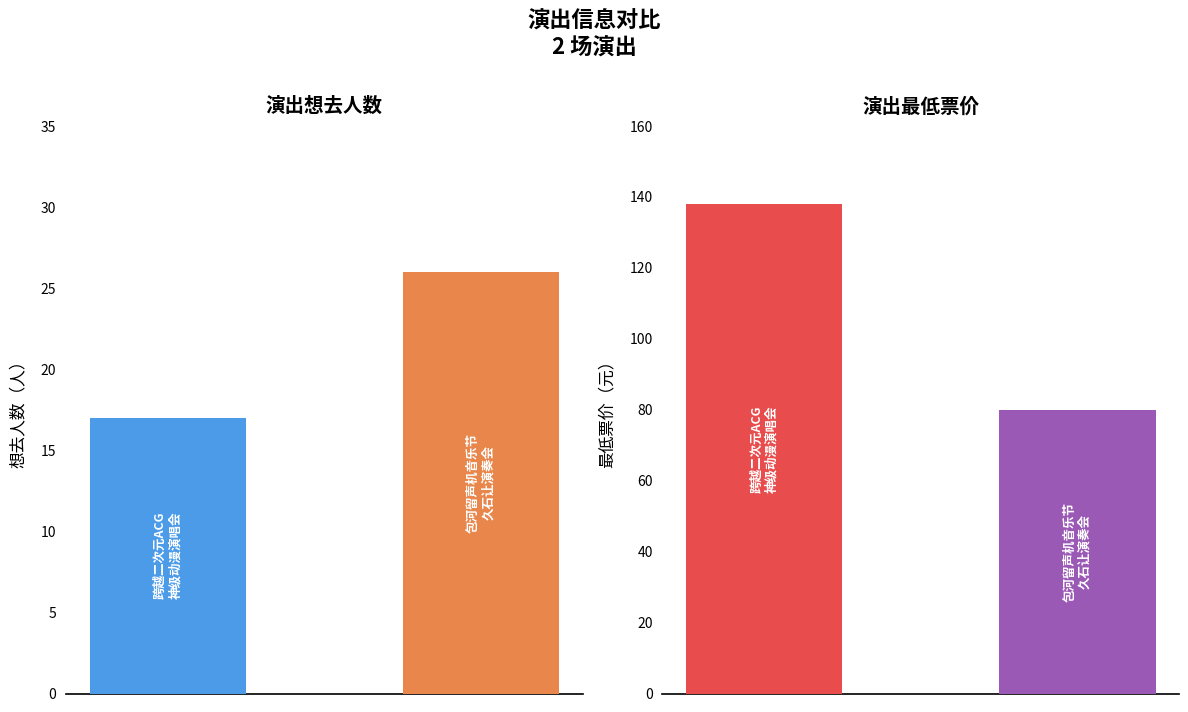

What is the difference between the 想去人数 values at 1 and 0?

9